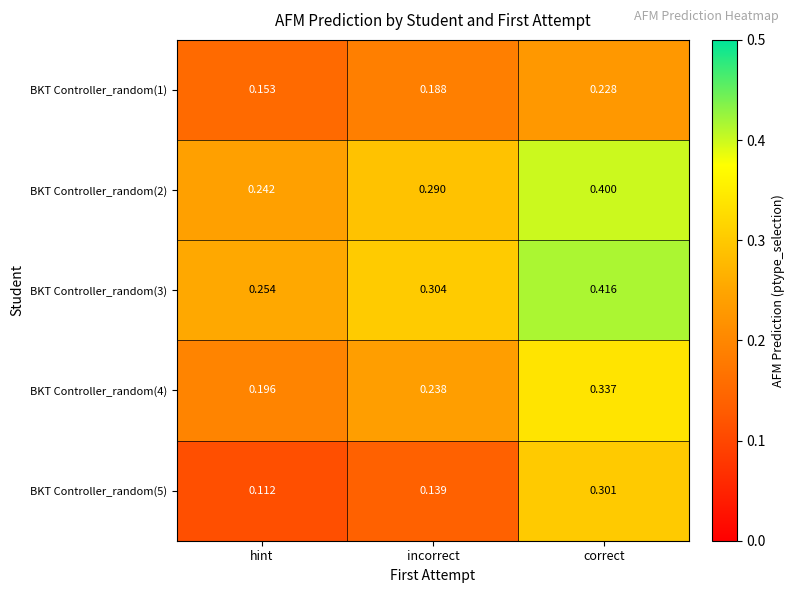

Which category has the lowest value across all series?

hint